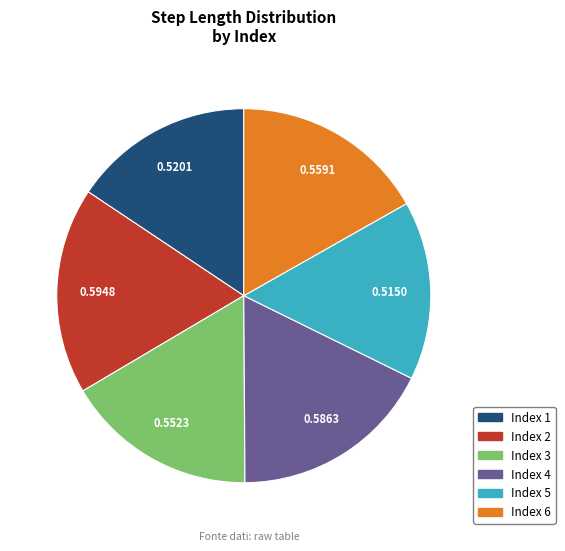

Is there any slice that represents more than half of the pie?

No